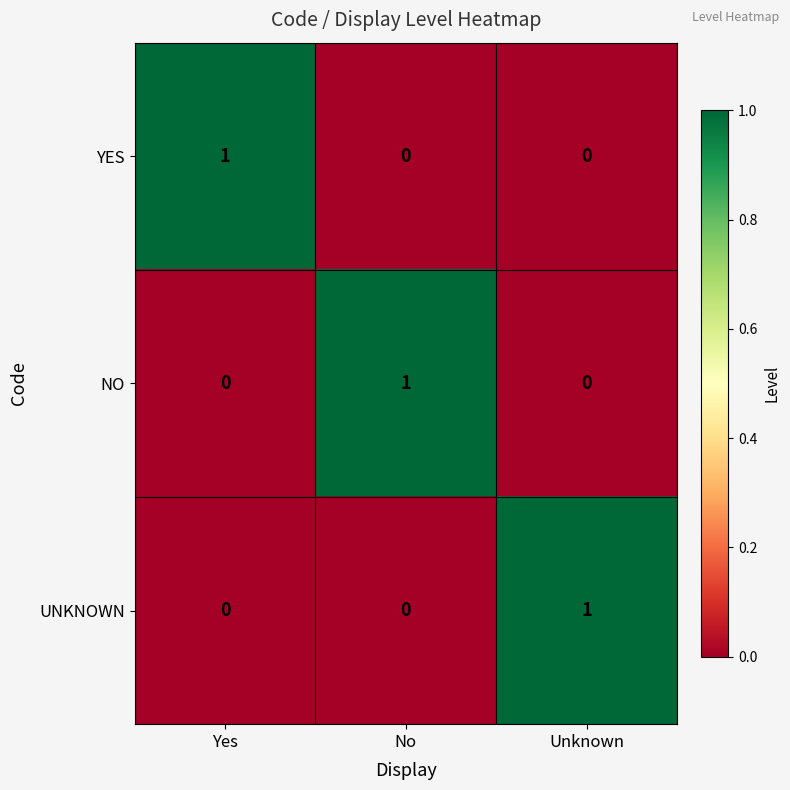

Count the number of categories in the chart.

3